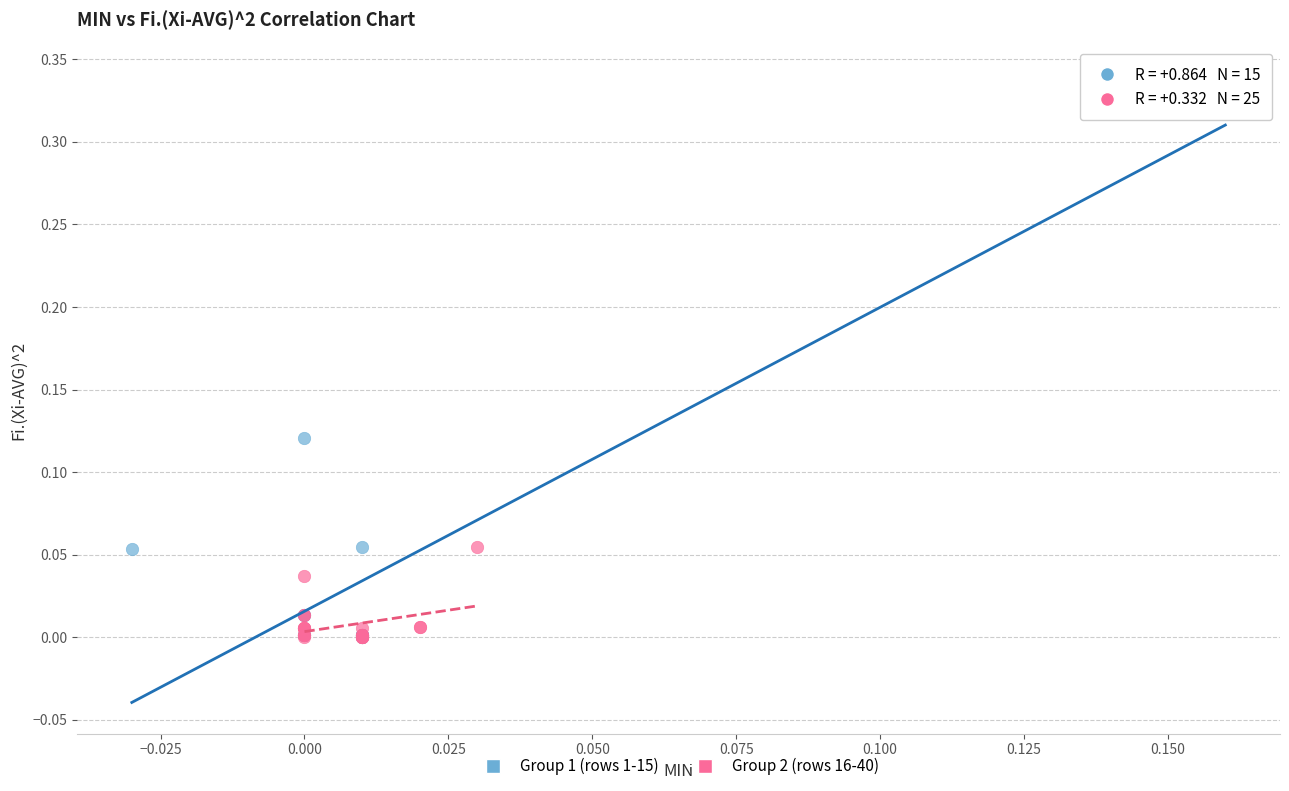

Which series has the widest spread of Y values?

Group 1 (rows 1-15)